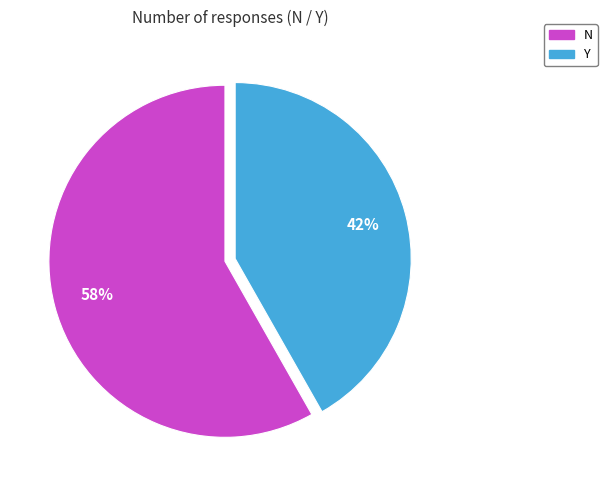

What is the smallest slice in the pie chart?

Y